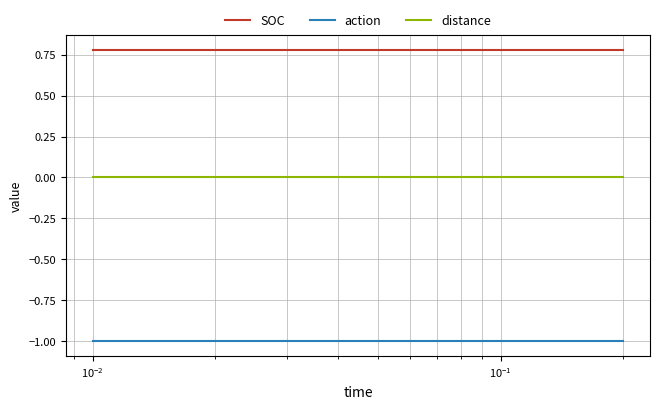

What is the smallest value displayed?

-1.0